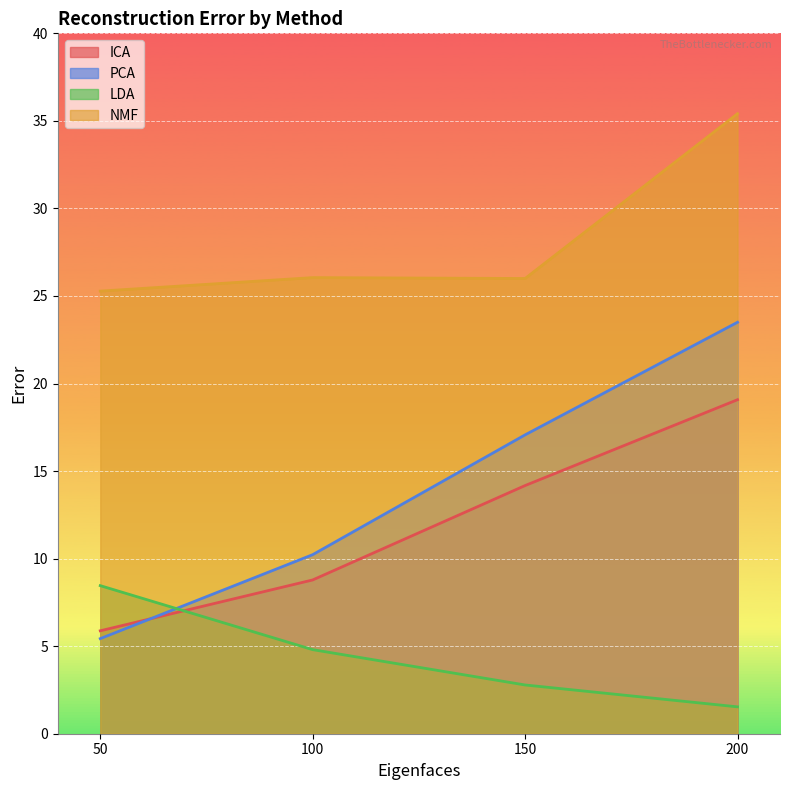

What is the difference between the maximum and minimum values in the ICA series?

13.2